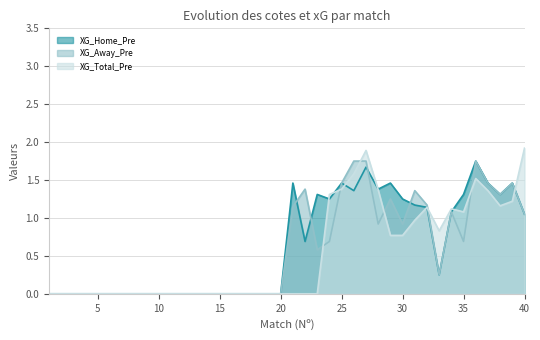

Which has a higher value, 21 or 8?

21